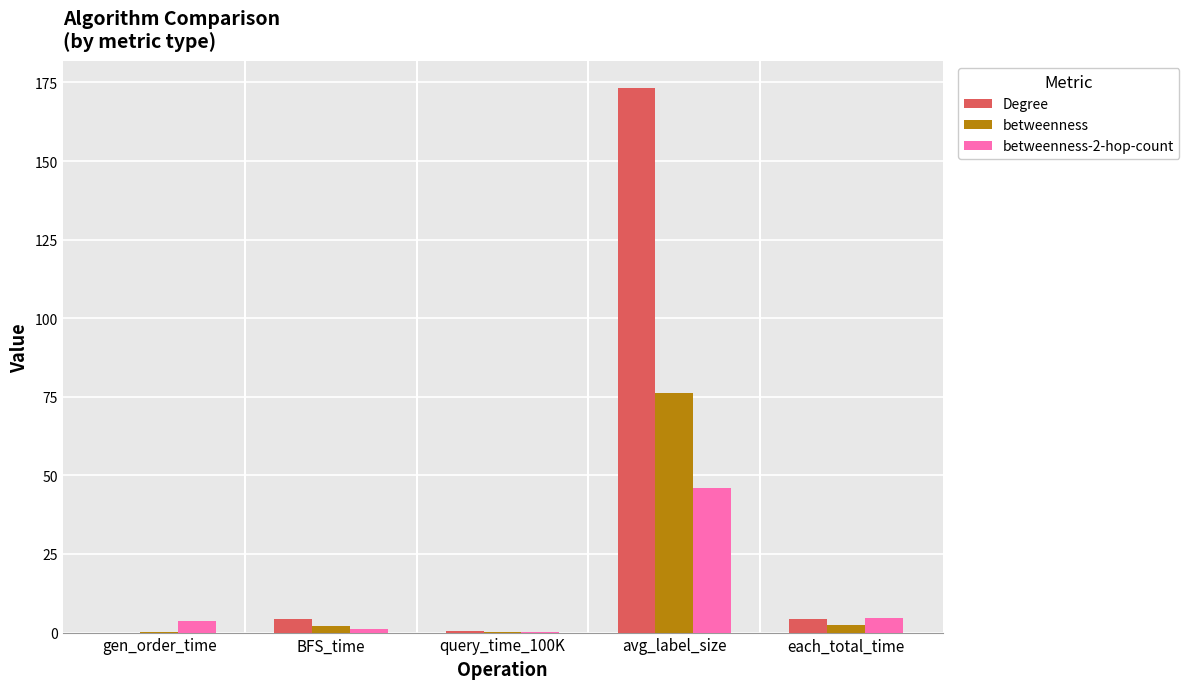

What is the maximum value for betweenness-2-hop-count?

46.0